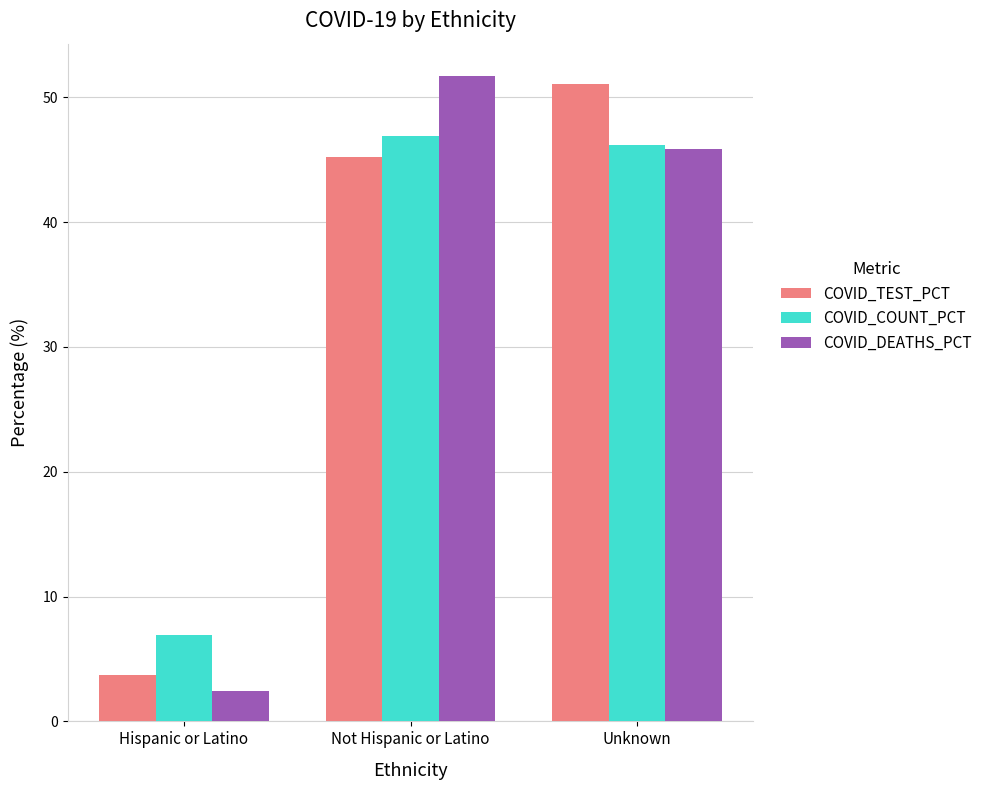

What is the average value of the COVID_TEST_PCT series?

33.3